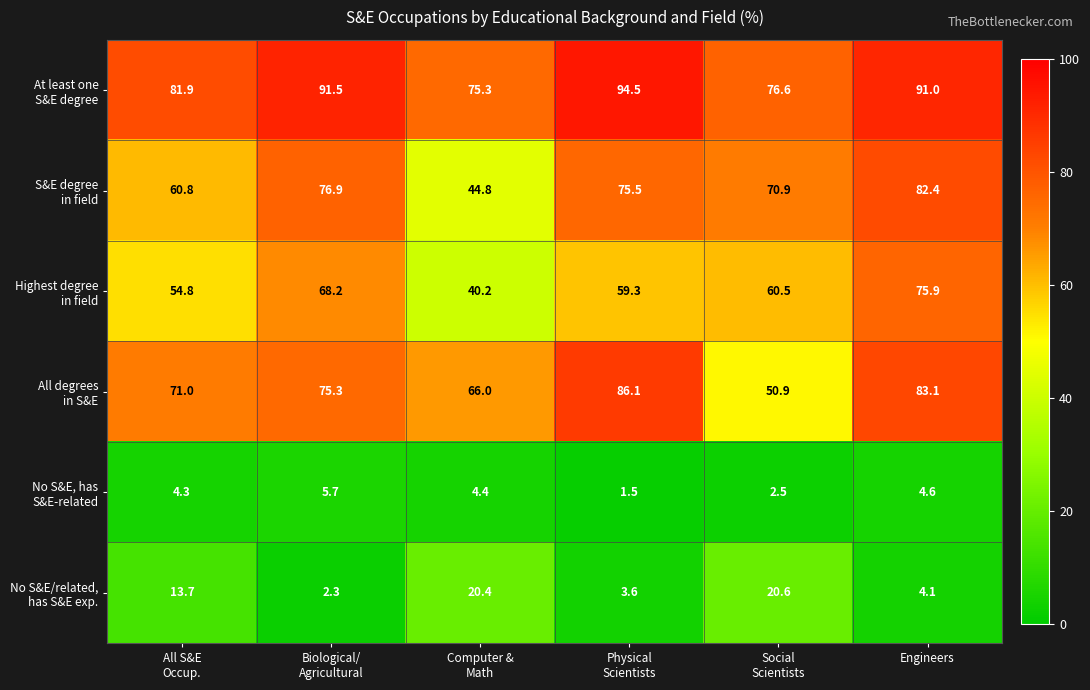

At how many categories does at least one series exceed 30?

6